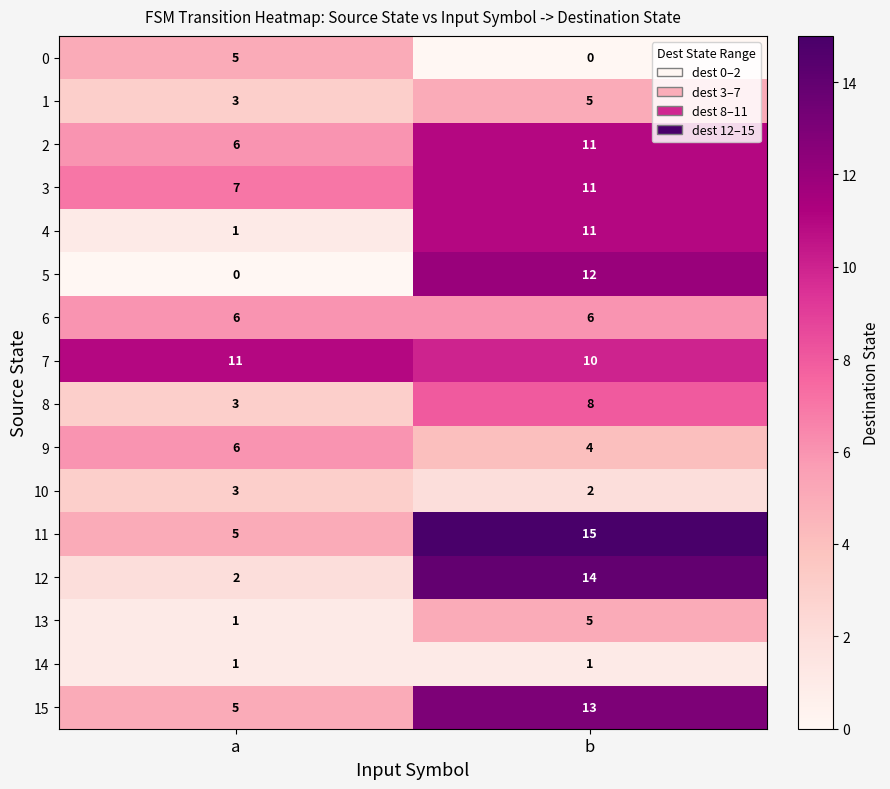

Which series has the largest total across all categories?

7